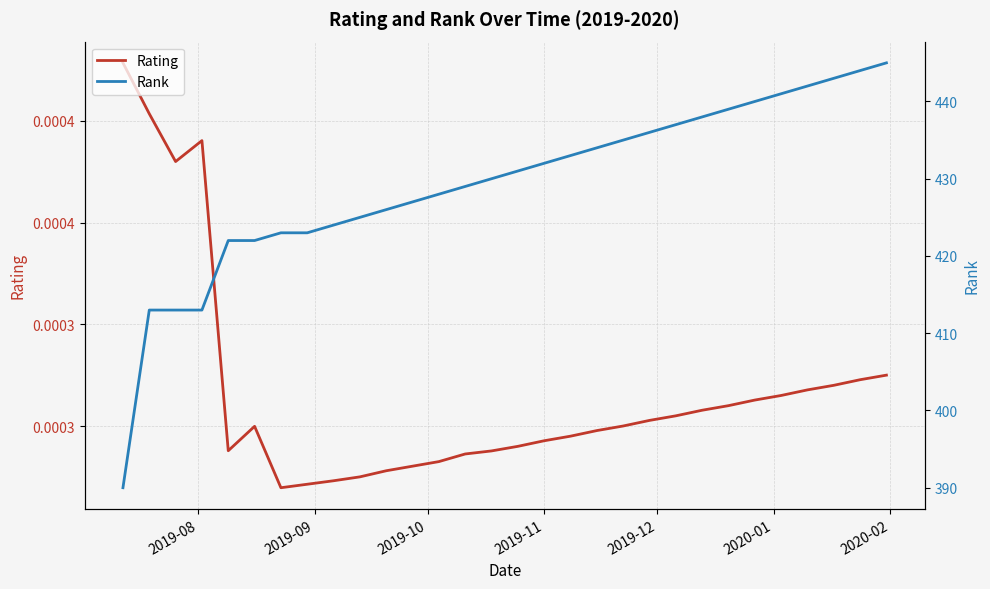

True or false: Rating has a value of 0.0 at 20.

False